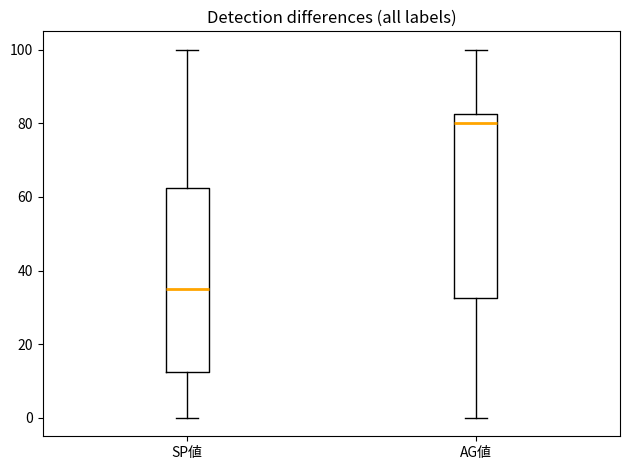

Reading left to right, transcribe this box plot: for each box, give where its median line is, the range the box spans, and where its two whiskers end, as read against the y-axis. The values are not printed on the chart, so give them approximately, as read against the axis.

SP値: median 36, box 12 to 62, whiskers 0 to 100
AG値: median 80, box 32 to 82, whiskers 0 to 100